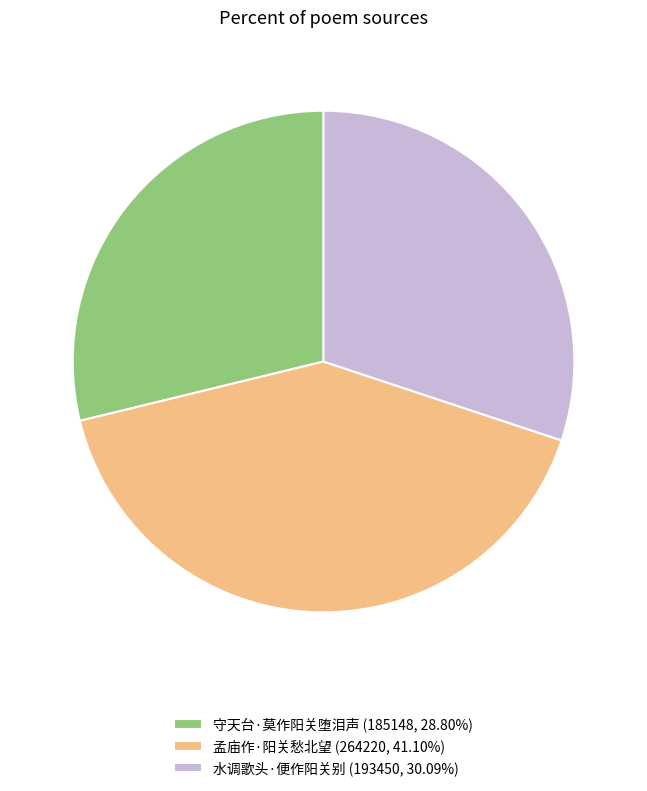

What is the largest slice in the pie chart?

孟庙作·阳关愁北望